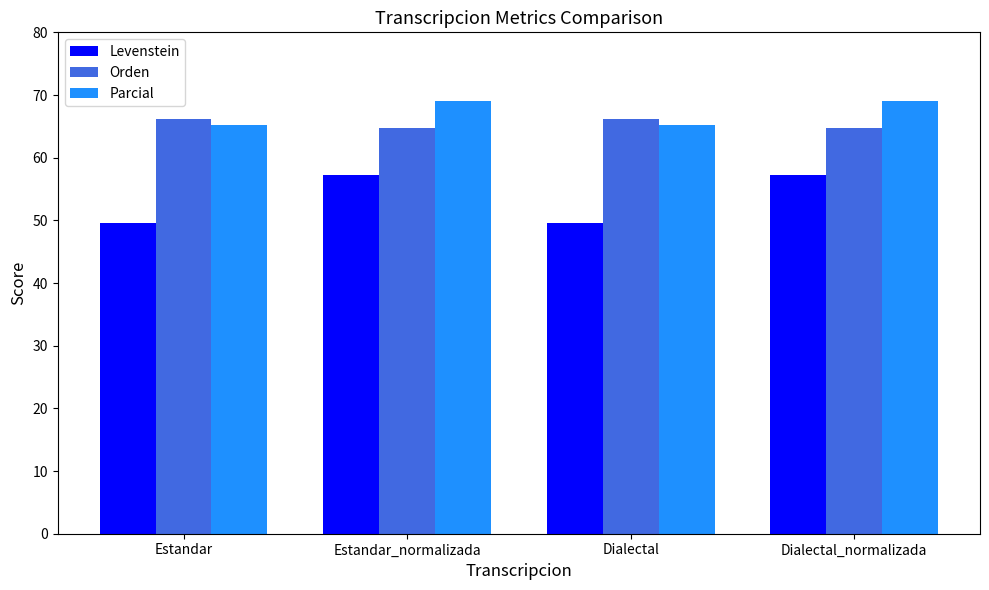

What is the highest value of the Orden series?

66.1